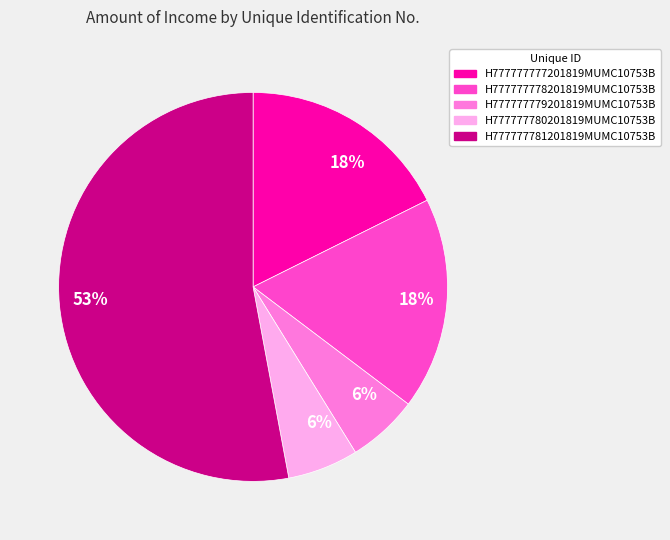

To the nearest percent, what portion does H777777779201819MUMC10753B represent?

6%